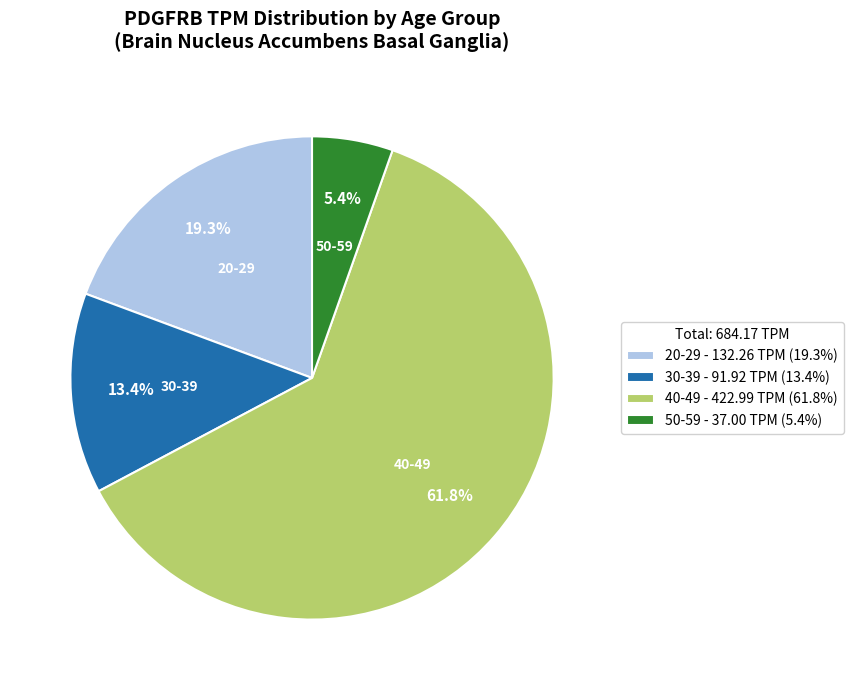

Is the sum of 50-59 and 30-39 greater than half?

No